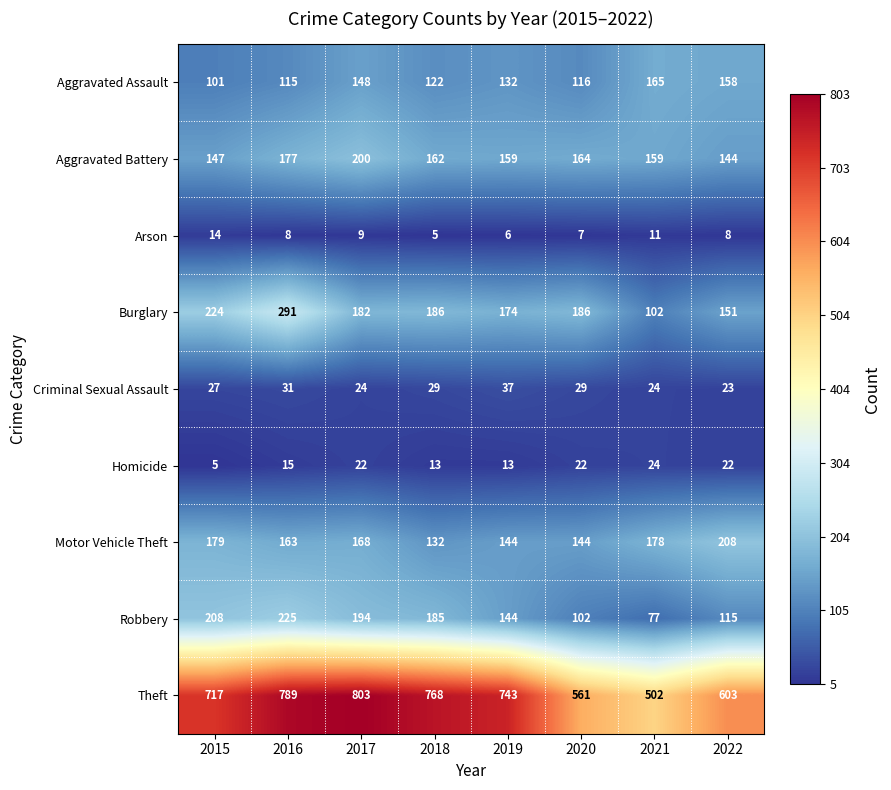

Between 2017 and 2020, which series saw the biggest shift?

Theft